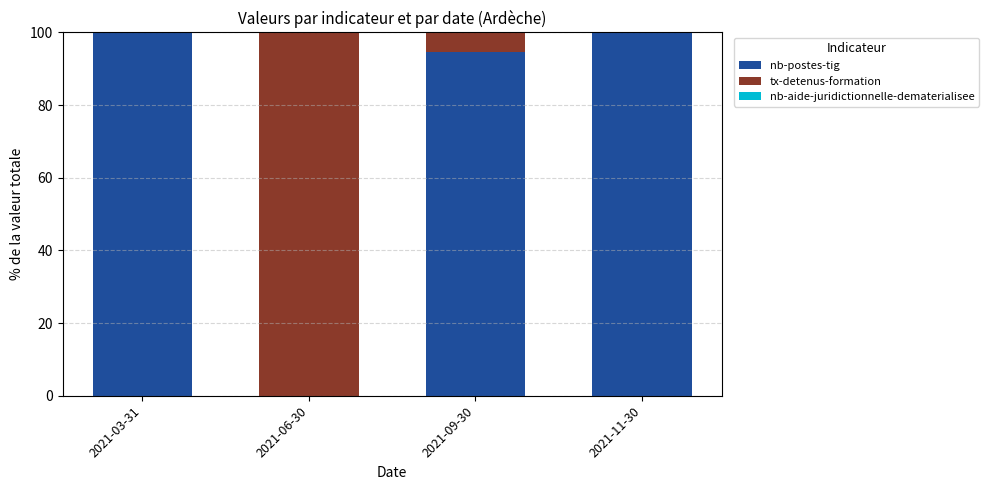

True or false: nb-postes-tig has a value of 33.2 at 2021-06-30.

False